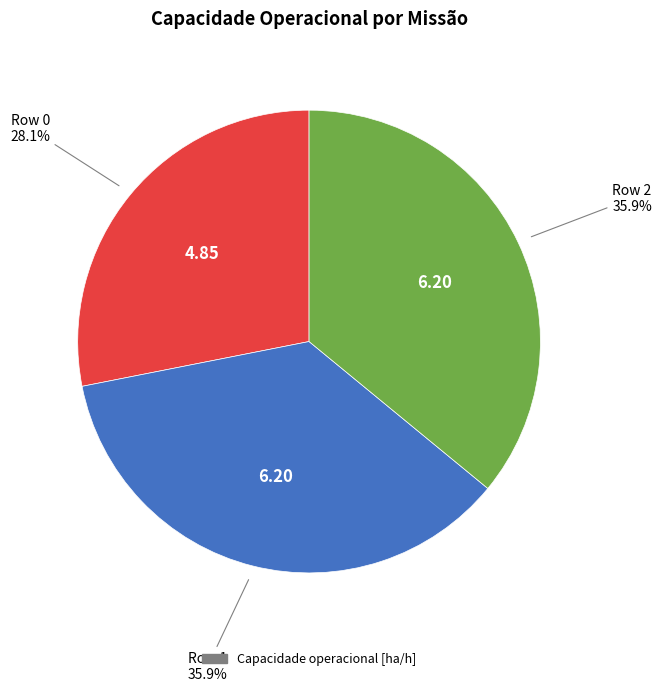

Is there any slice that represents more than half of the pie?

No